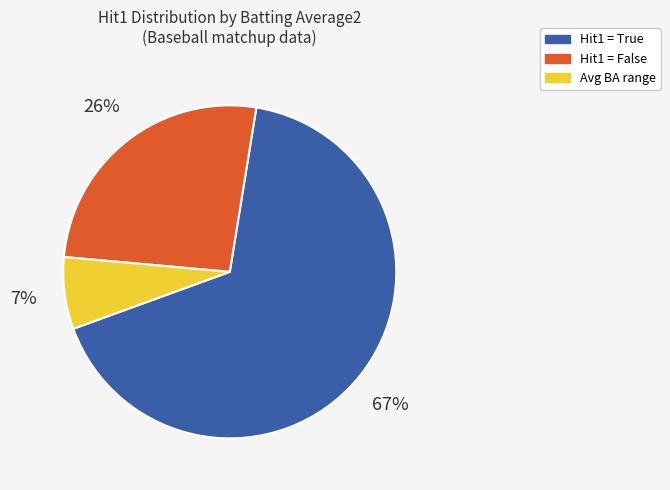

How many slices are in this pie chart?

3